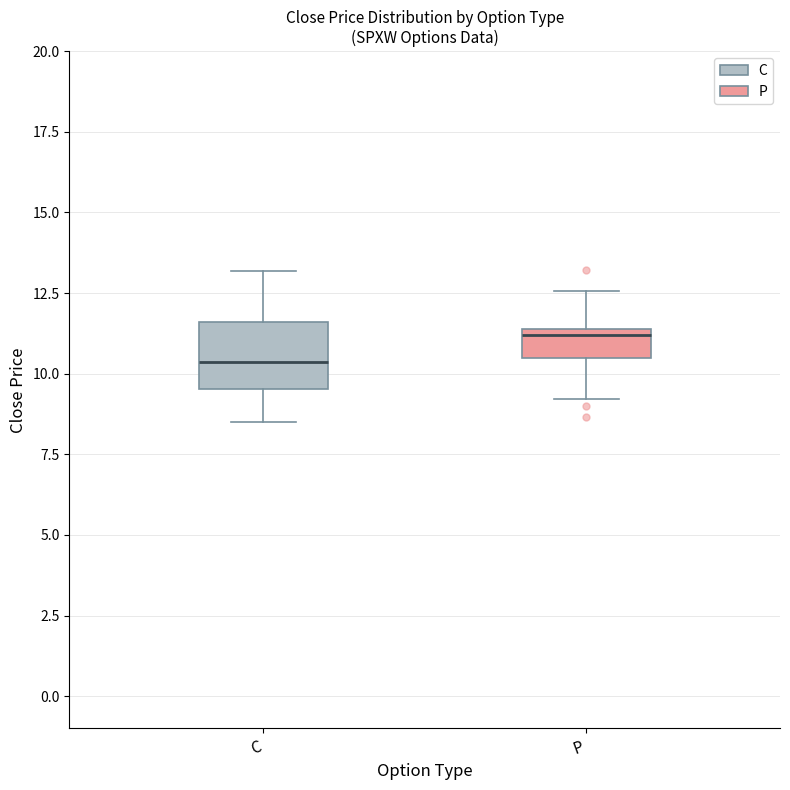

Where is the upper edge of the box for C on the y-axis? The values are not printed on the chart, so give them approximately, as read against the axis.

11.5